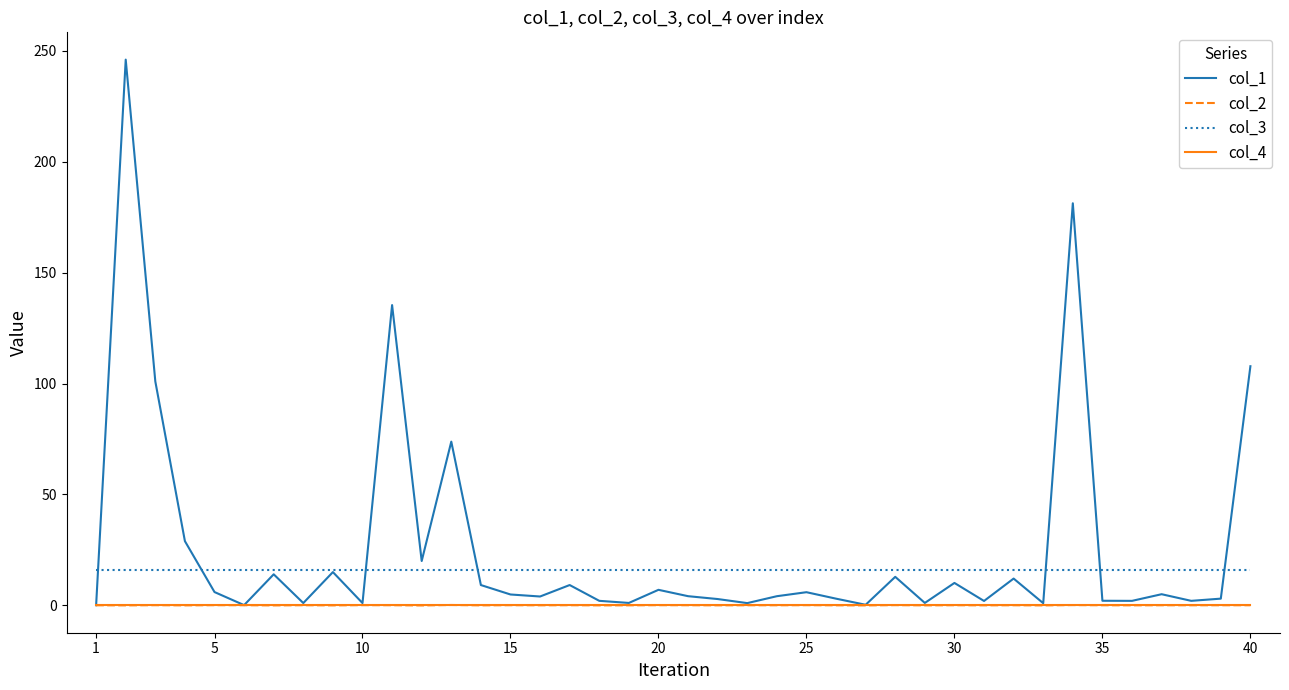

Which series has the widest spread of values?

col_1